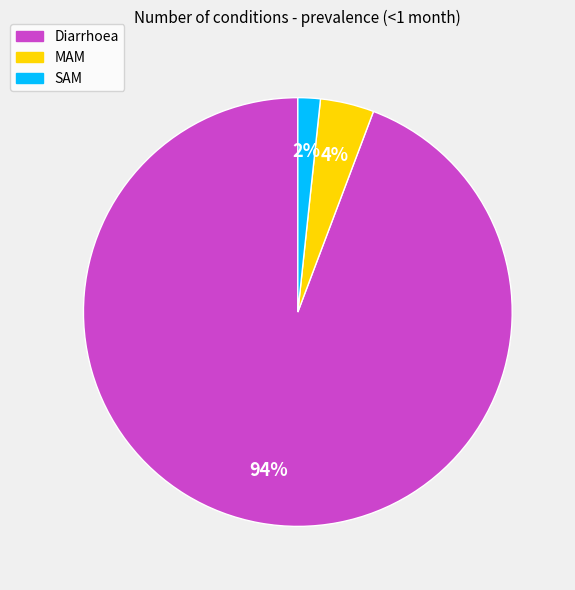

How many segments does this pie chart have?

3